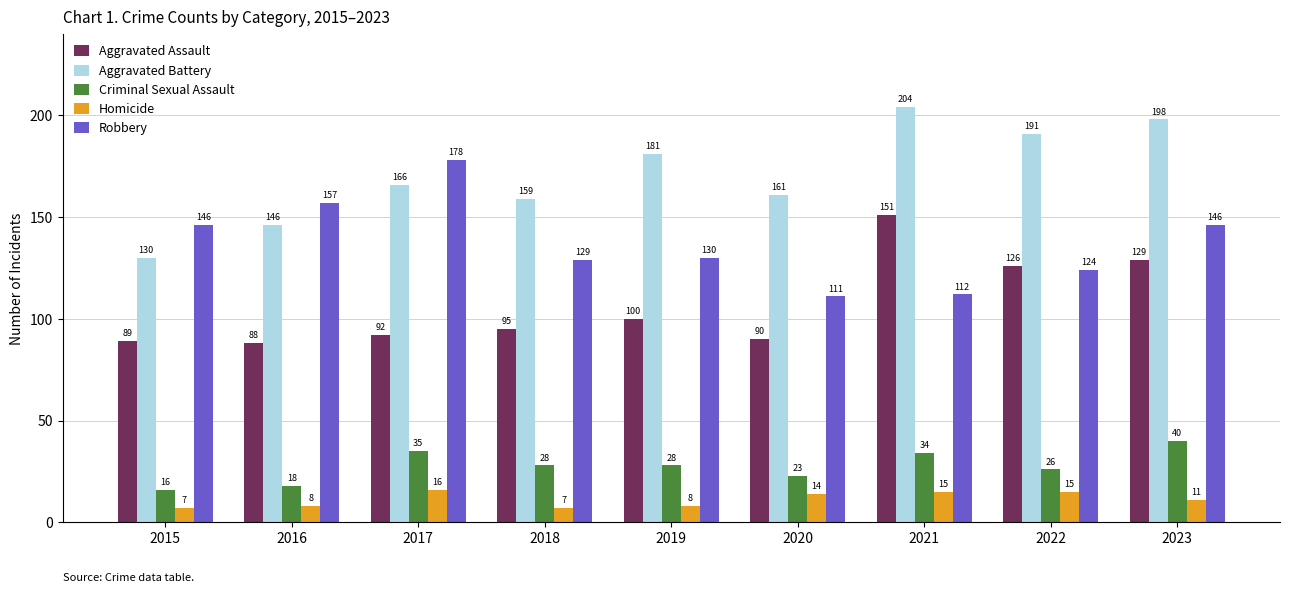

What is the difference between the highest and lowest values at 2018?

152